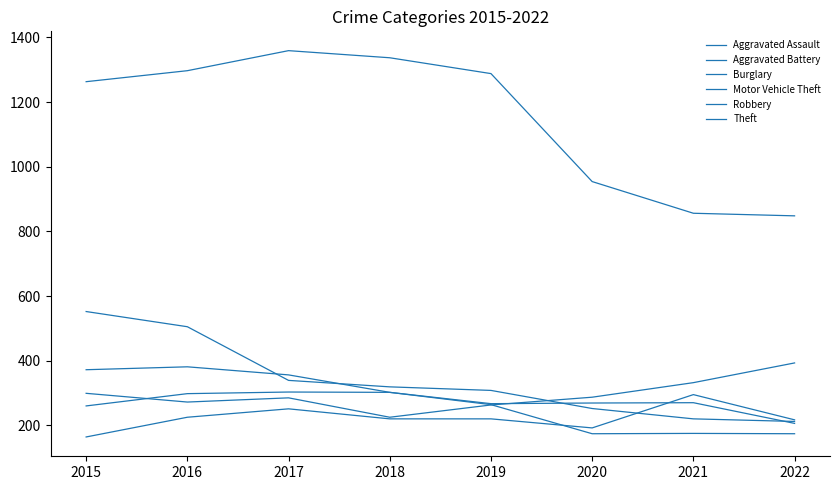

True or false: Motor Vehicle Theft and Theft intersect in this chart.

False